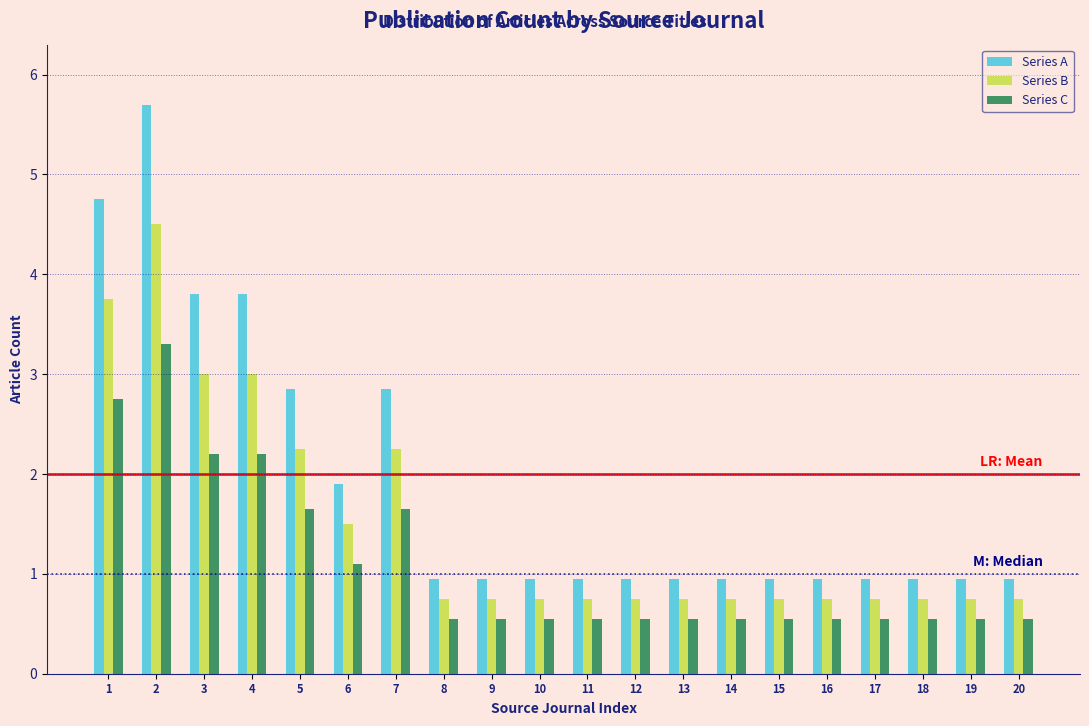

What is the smallest value displayed?

0.6